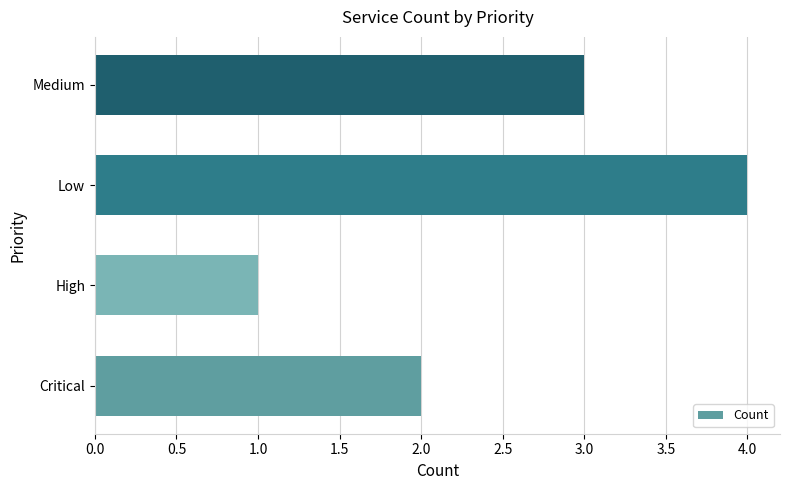

What is the ratio of the value at Low to the value at Medium?

1.3